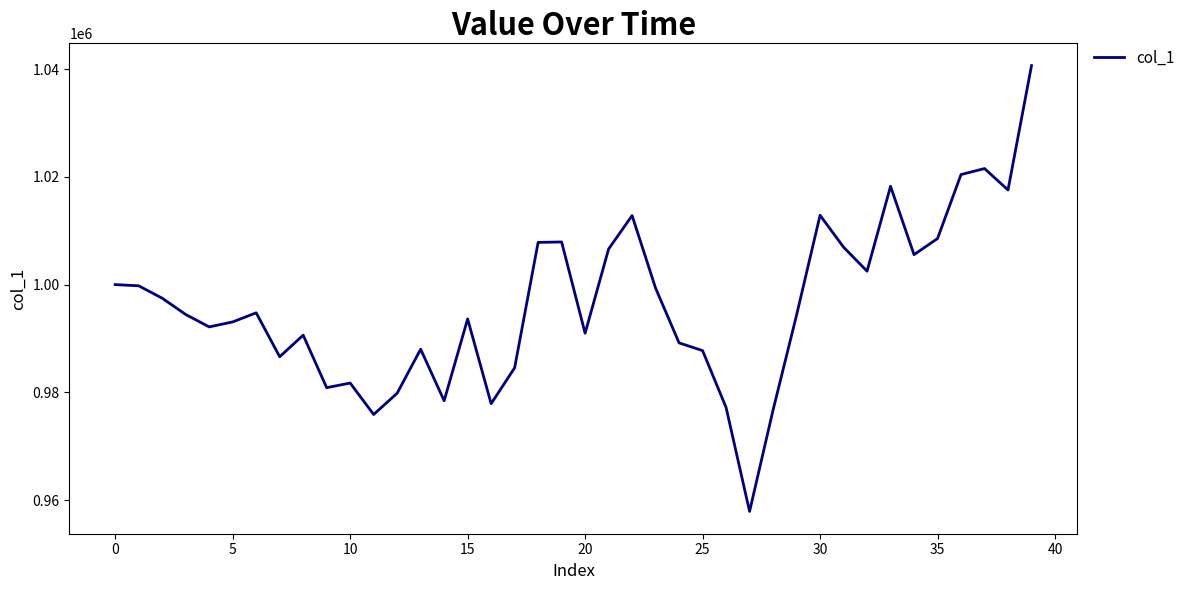

What is the greatest value displayed?

1040644.2